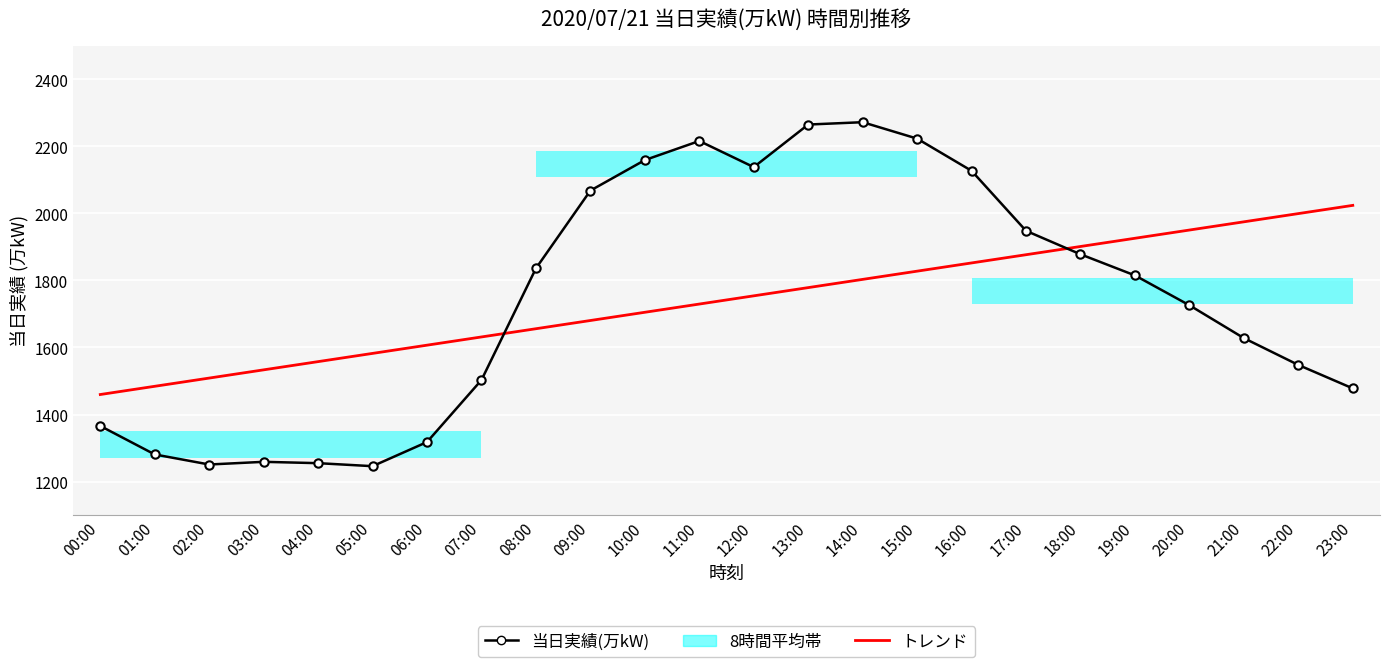

Which category has the lowest value across all series?

05:00